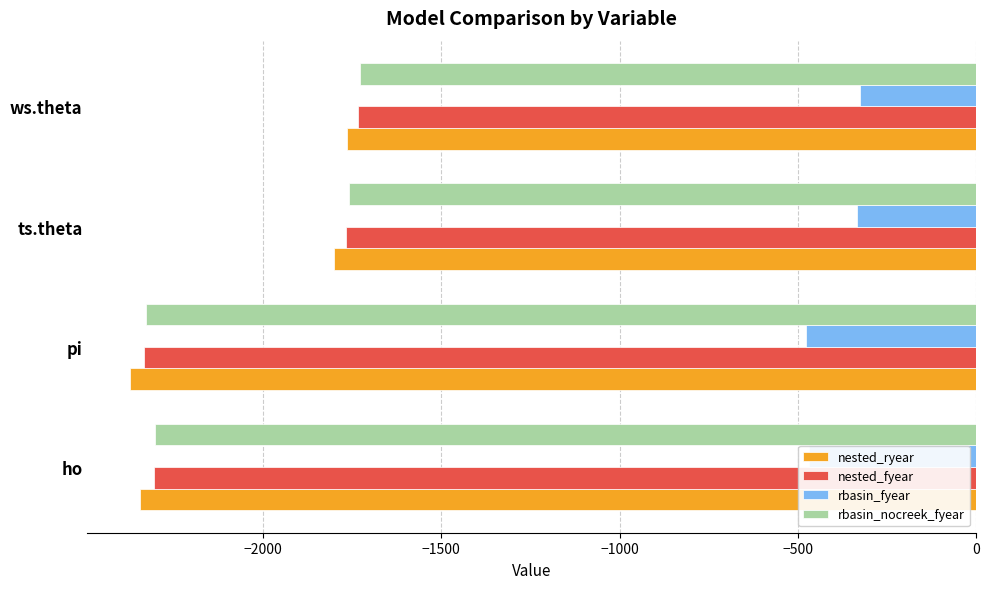

The rbasin_fyear series shows -467.4 at ho. True or false?

True